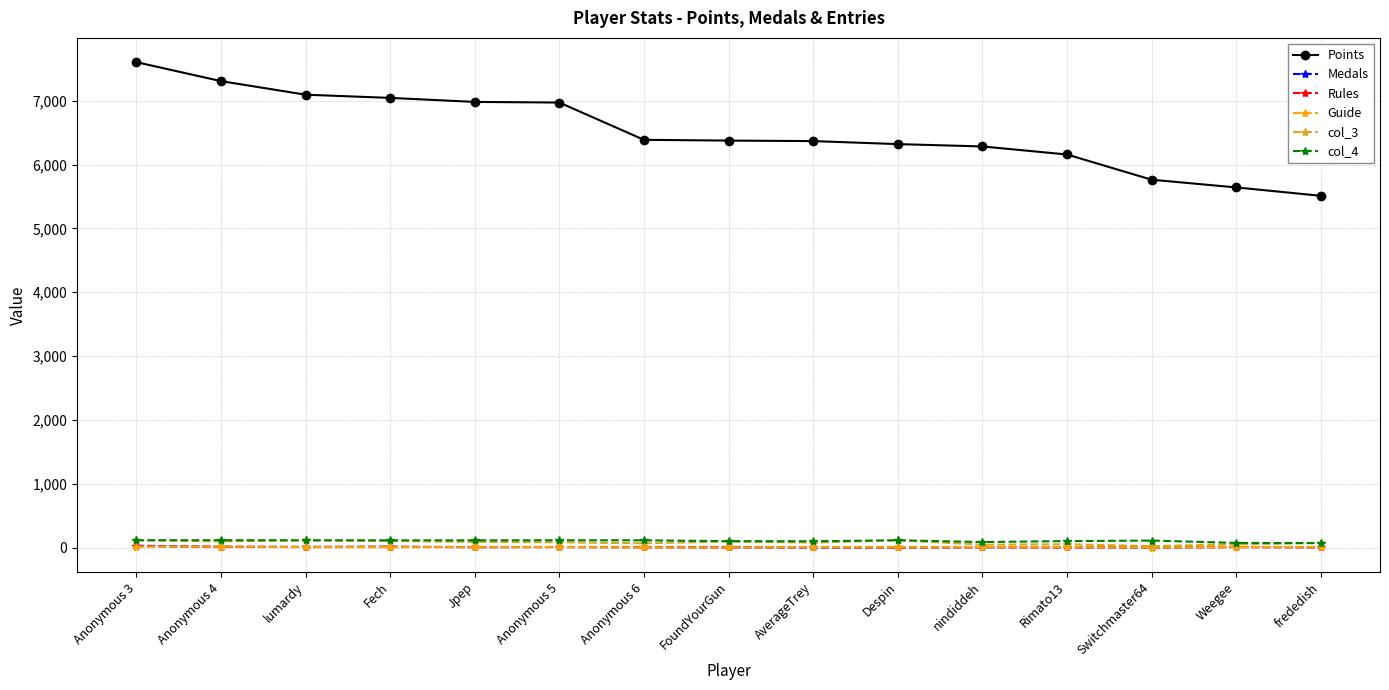

Which category has the highest value across all series?

Anonymous 3